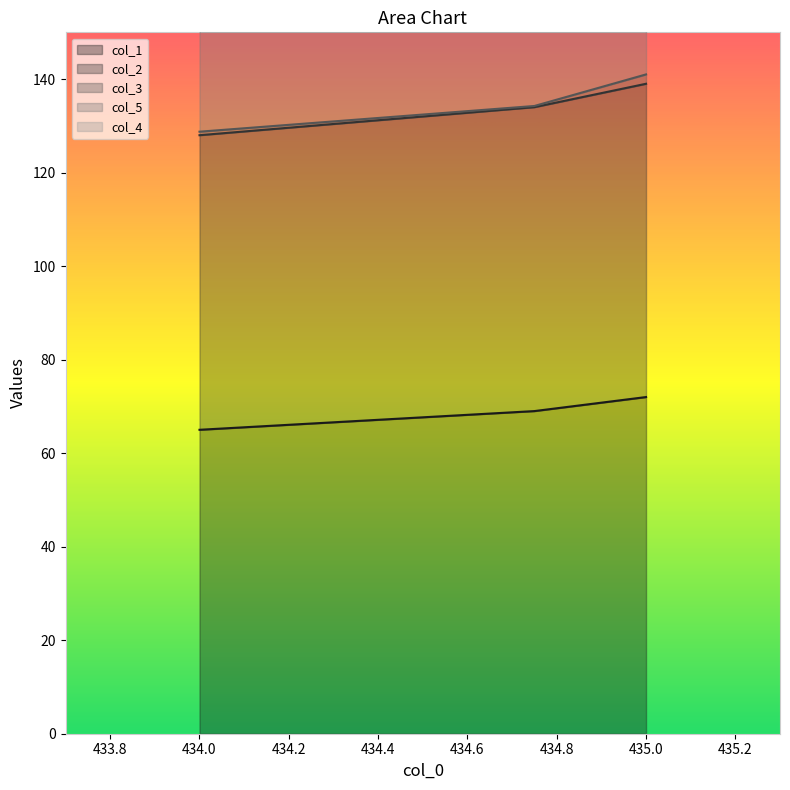

What is the highest value of the col_1 series?

72